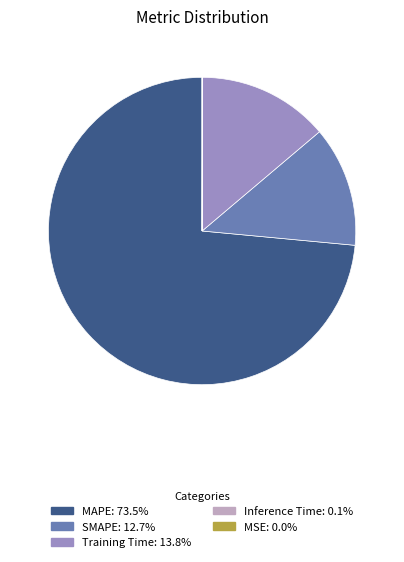

Which slice represents more than half of the pie?

MAPE